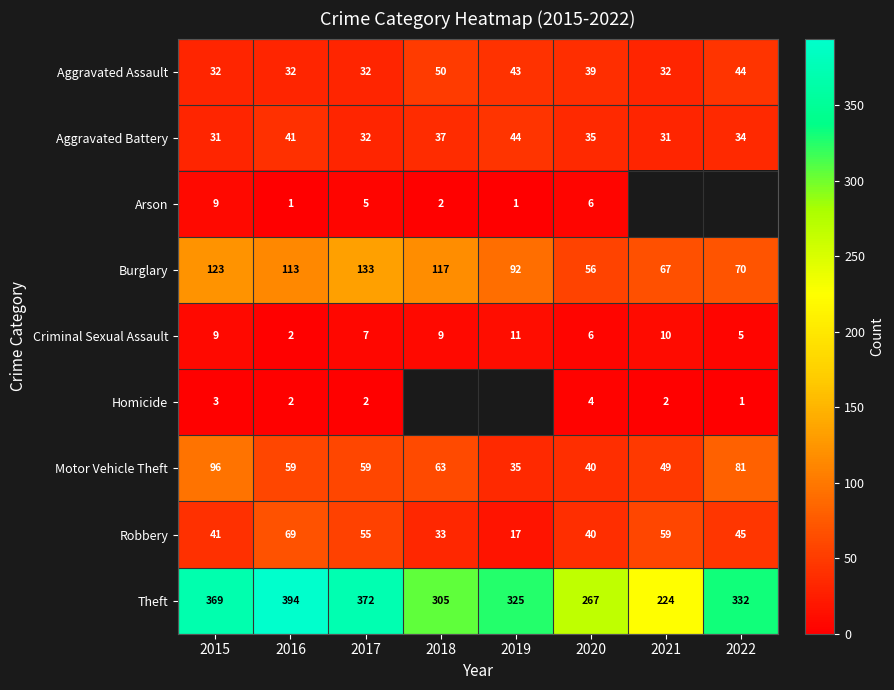

What is the difference between the second highest and second lowest values in the Aggravated Assault series?

12